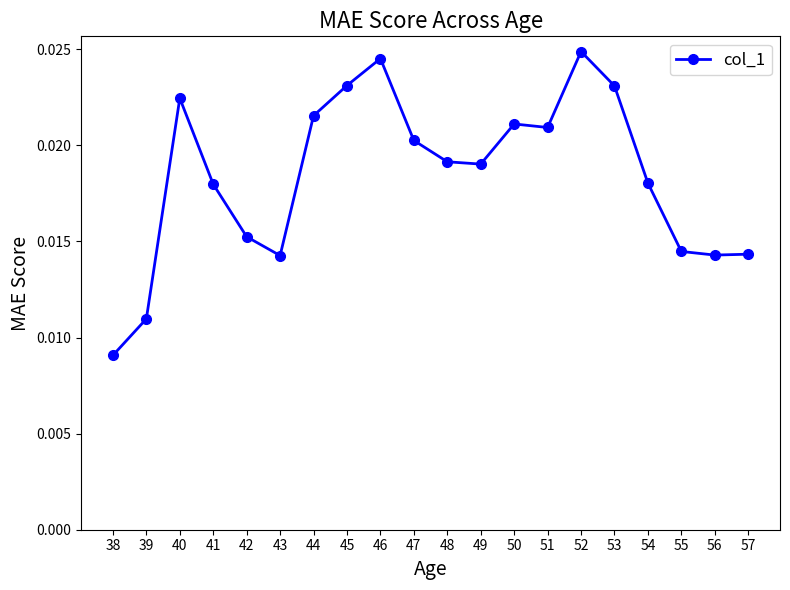

How many lines are shown in the chart?

1